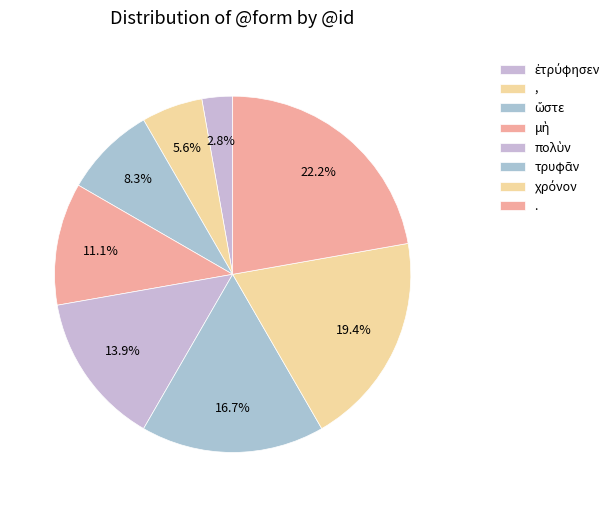

To the nearest percent, what is the difference between the largest and smallest slice percentages?

19%